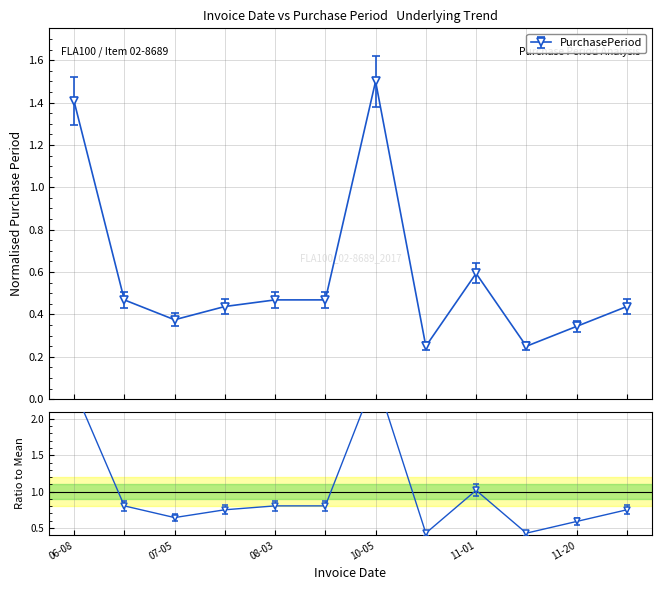

Which has a higher value, 2017-07-19 or 2017-08-18?

2017-08-18